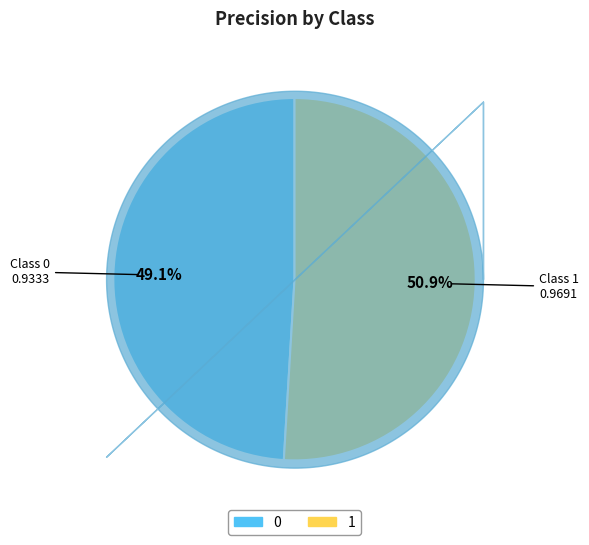

What is the majority slice?

1